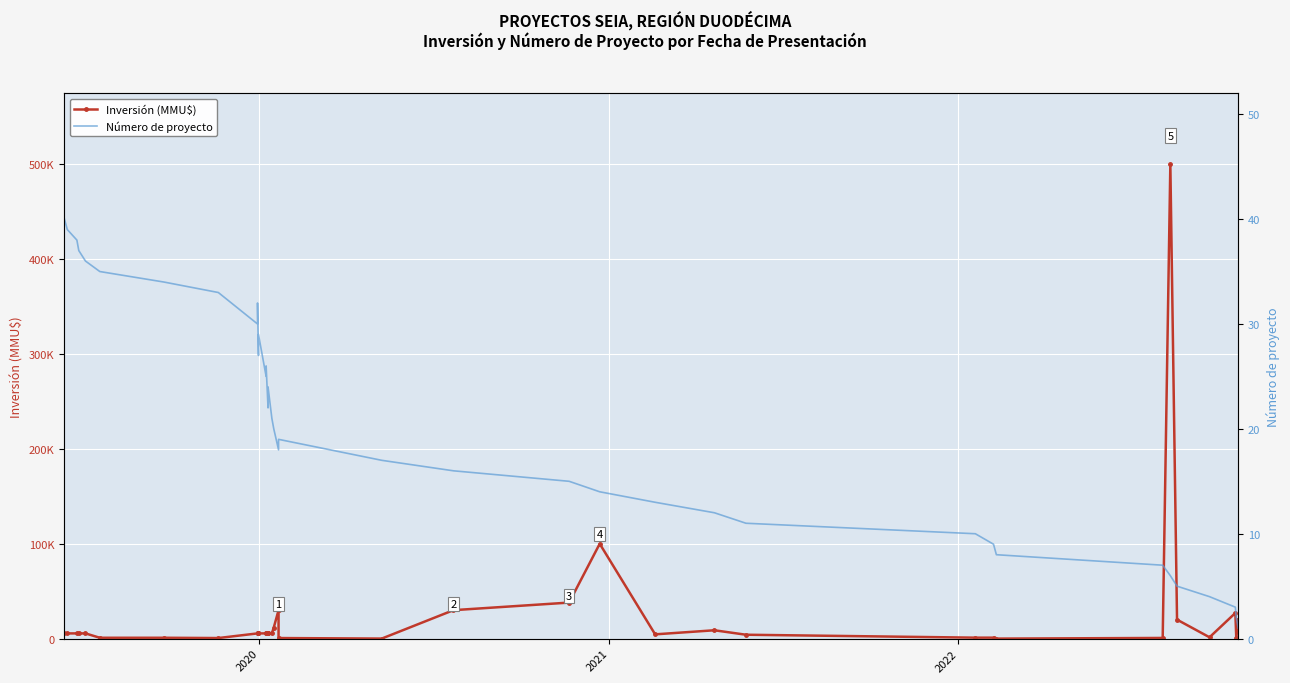

Rank the series by their average value, from highest to lowest.

Inversión (MMU$), Número de proyecto